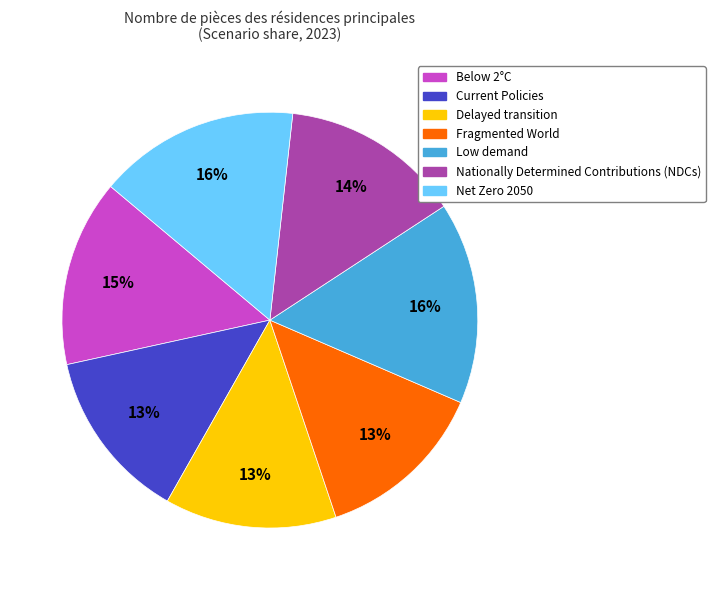

Is Delayed transition the majority of the pie?

No